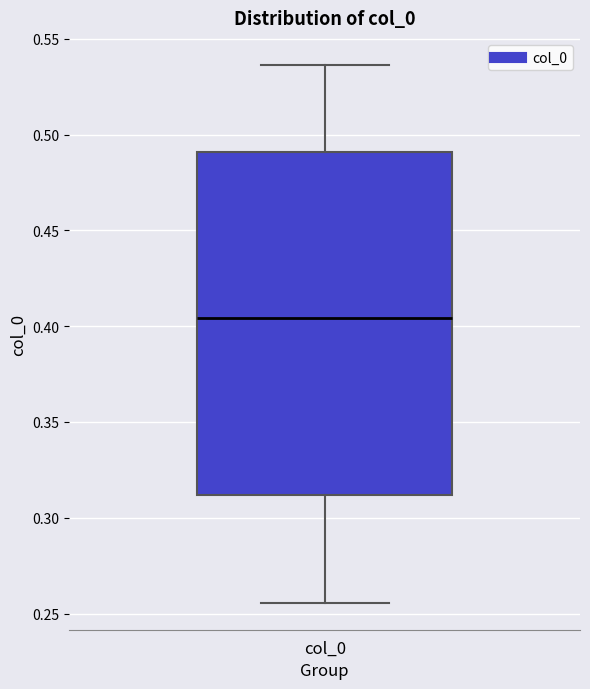

Where does the median line of the box for col_0 sit on the y-axis? The values are not printed on the chart, so give them approximately, as read against the axis.

0.405